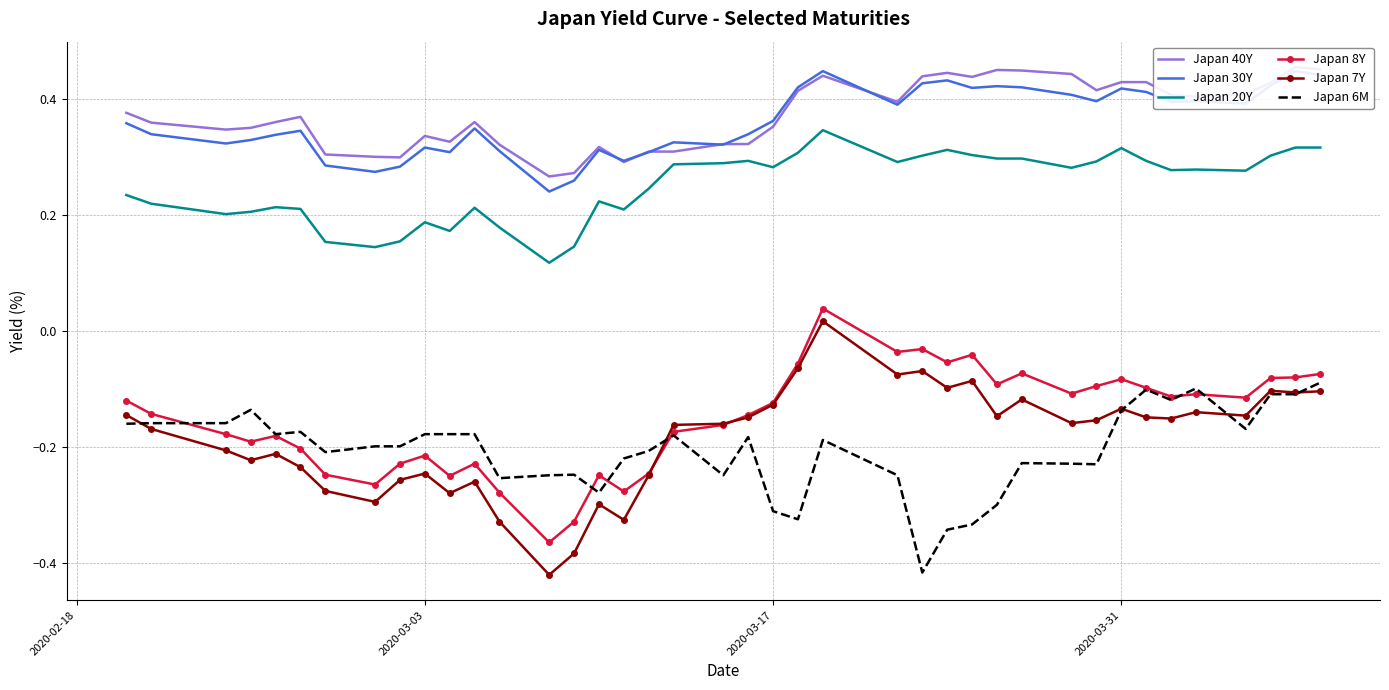

True or false: Japan 8Y and Japan 20Y cross at least once.

False